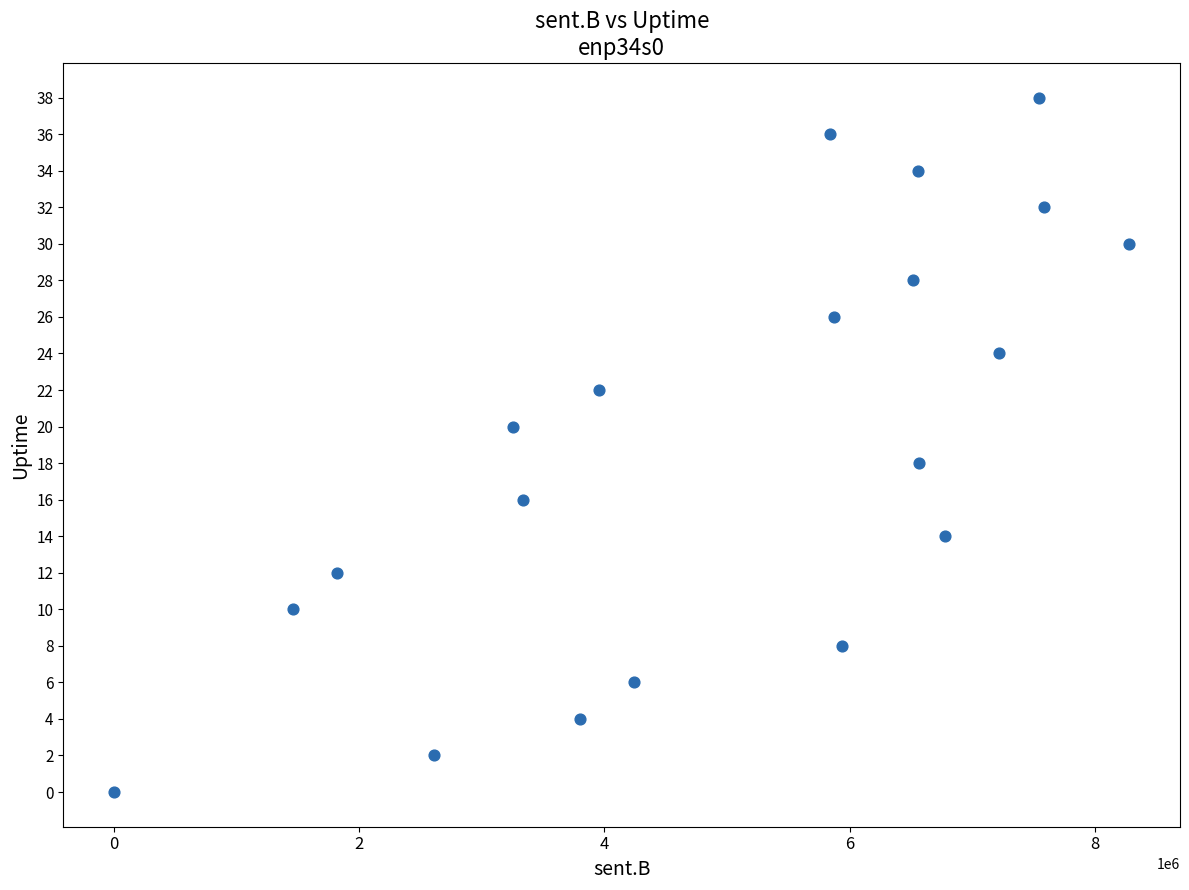

What is the range of X values (max minus min)?

8281974